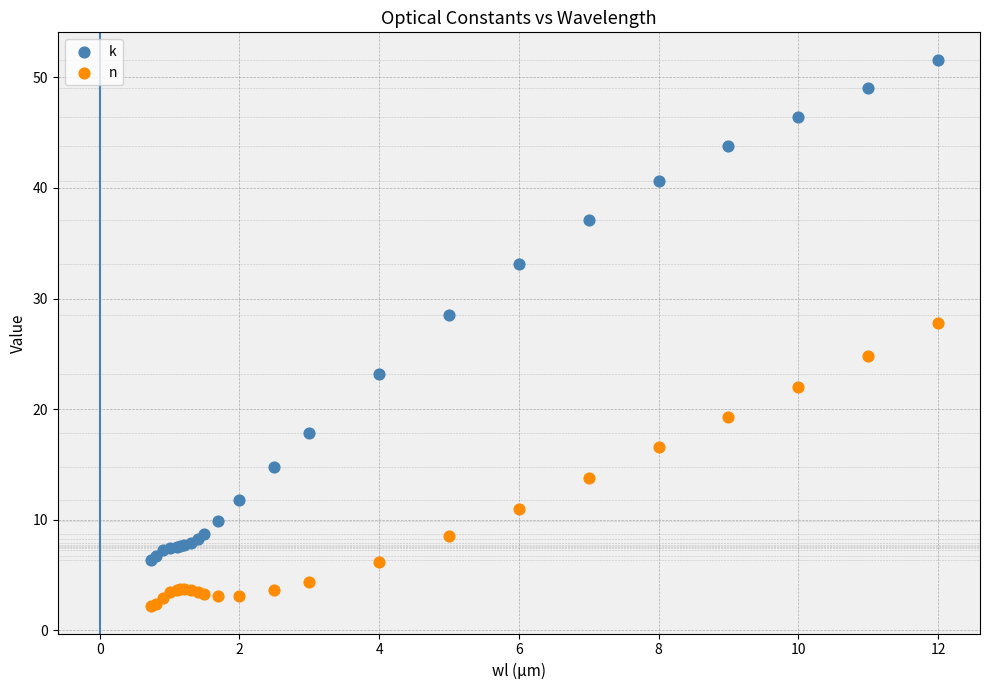

What are all the series names shown in the legend?

k, n